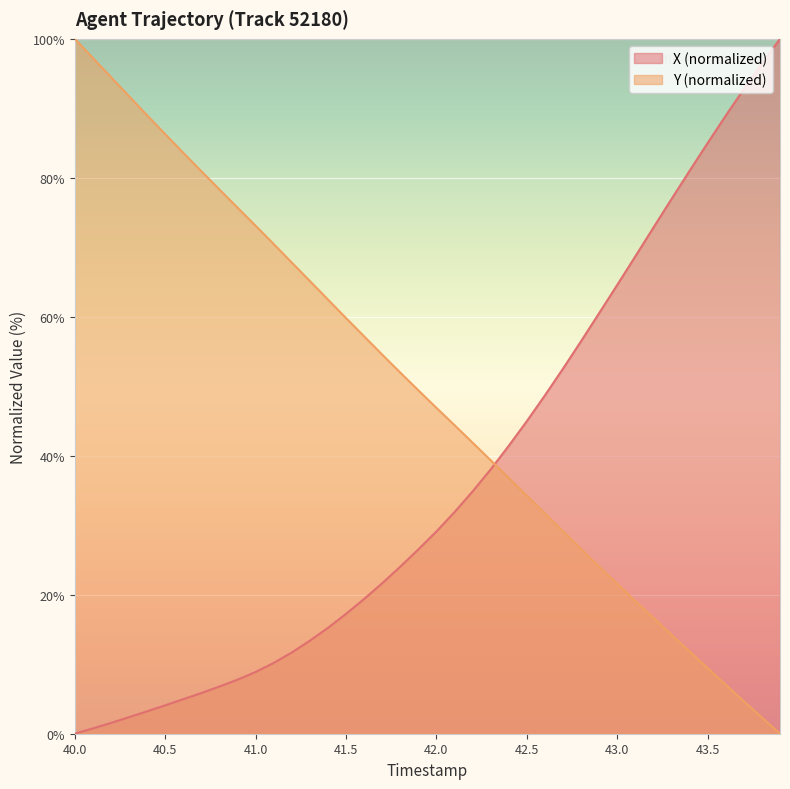

What is the sum of the X values at 41.6 and 40.3?

21.8